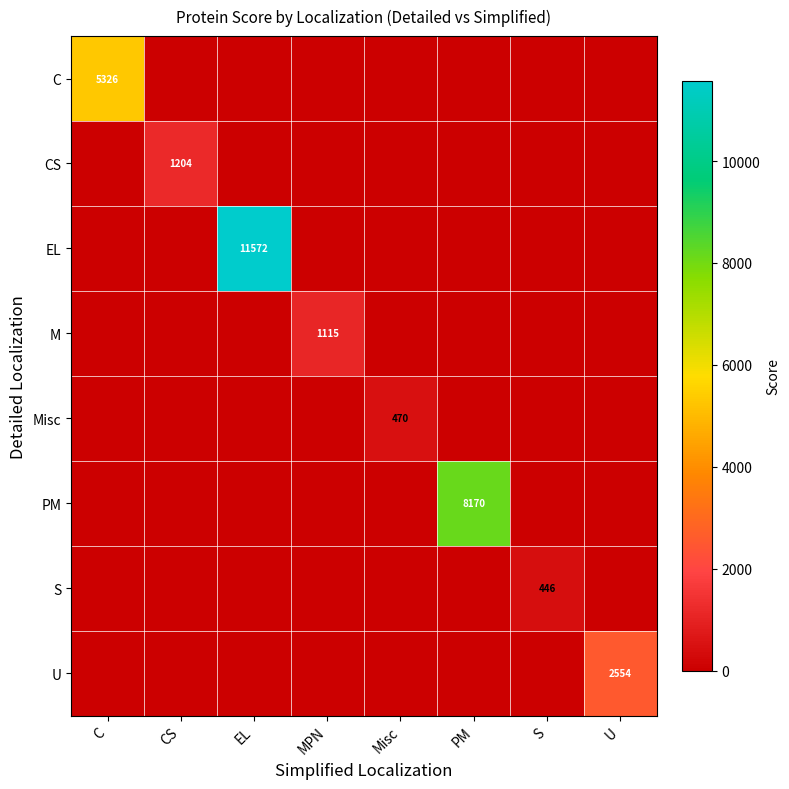

The U series shows 3934 at U. True or false?

False